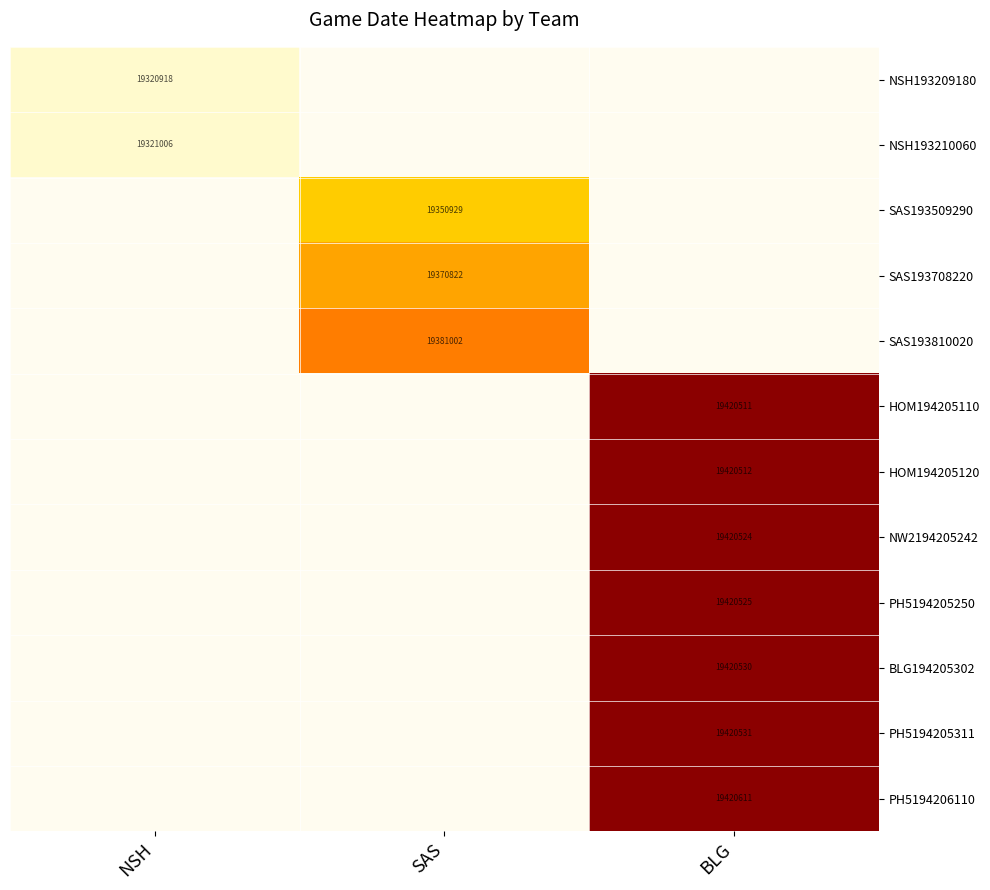

How many distinct data groups are displayed?

12